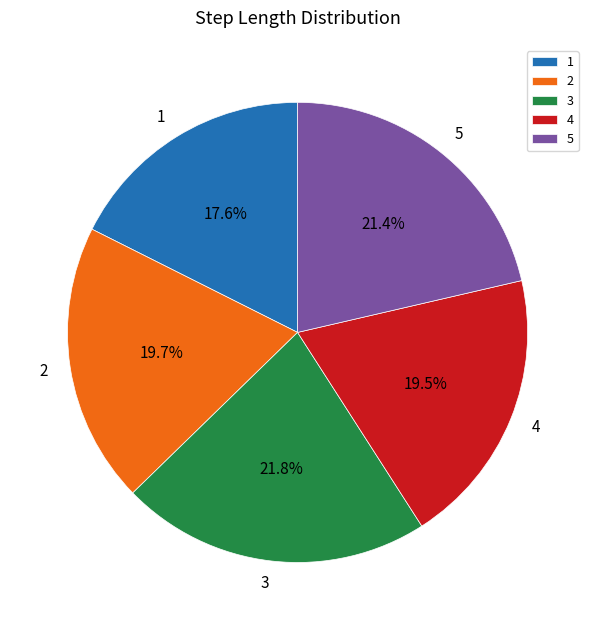

How many segments does this pie chart have?

5